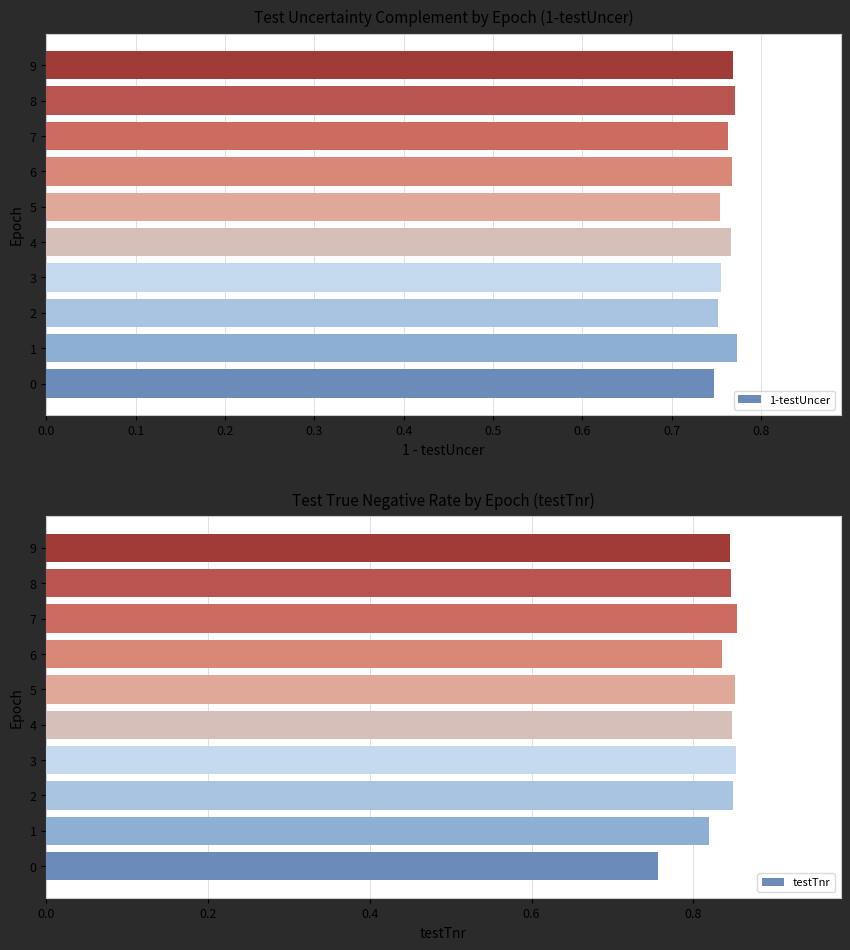

The value of testTnr at 4 is 1.3. True or false?

False